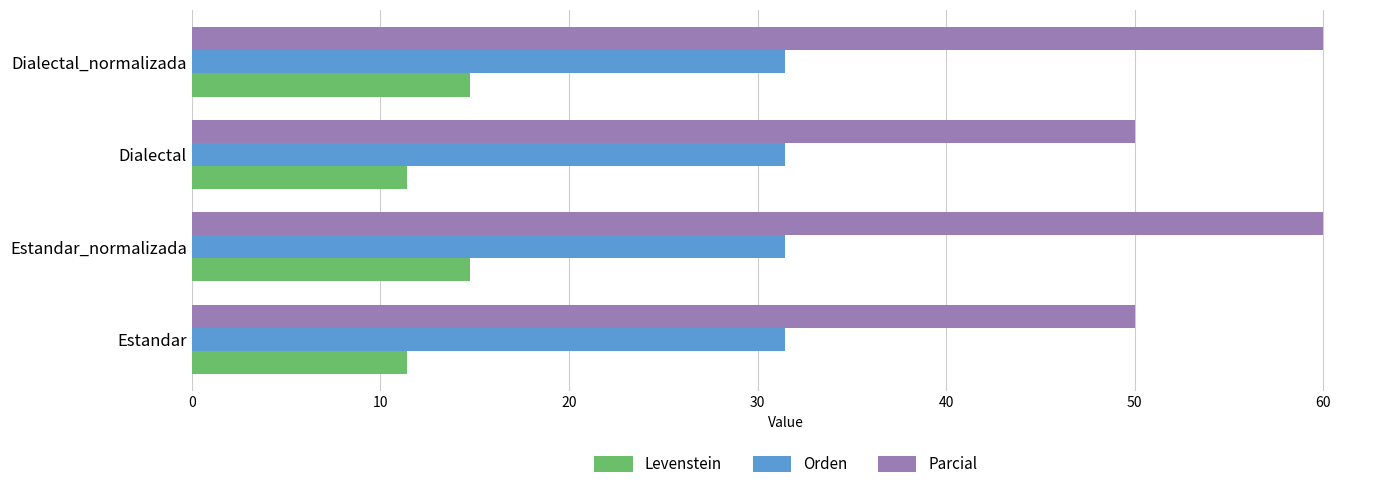

What is the sum of all Orden values?

125.7